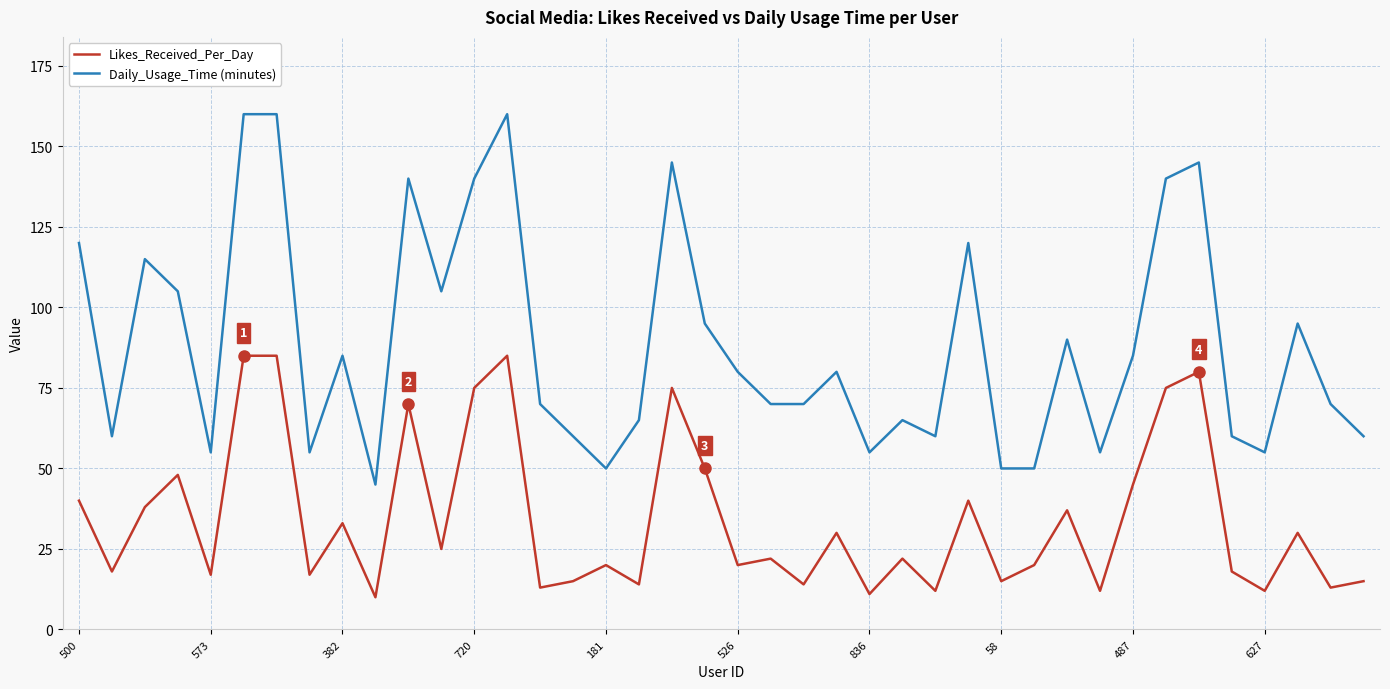

Rank the series by their average value, from lowest to highest.

Likes_Received_Per_Day, Daily_Usage_Time (minutes)